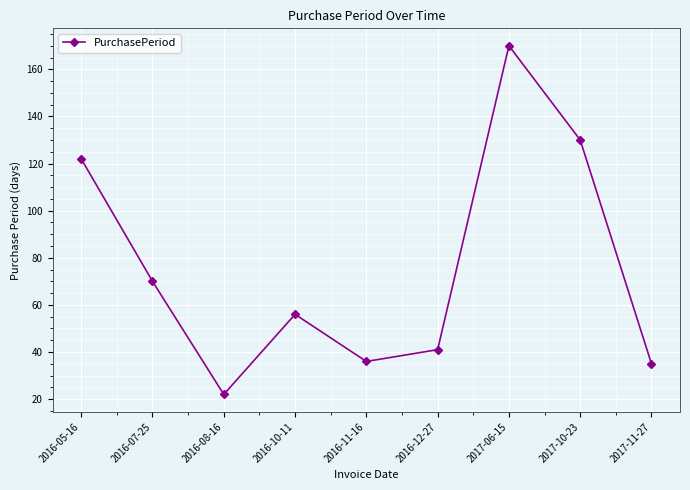

What is the approximate value at 2016-12-27, to the nearest 50?

50